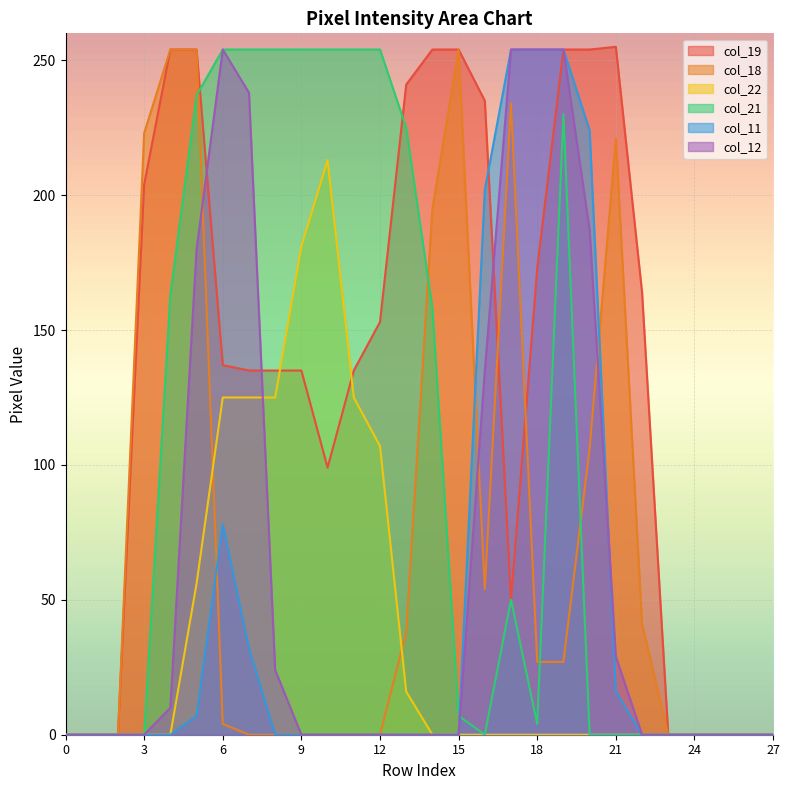

What is the value of the col_12 point at the 5th from the left?

10